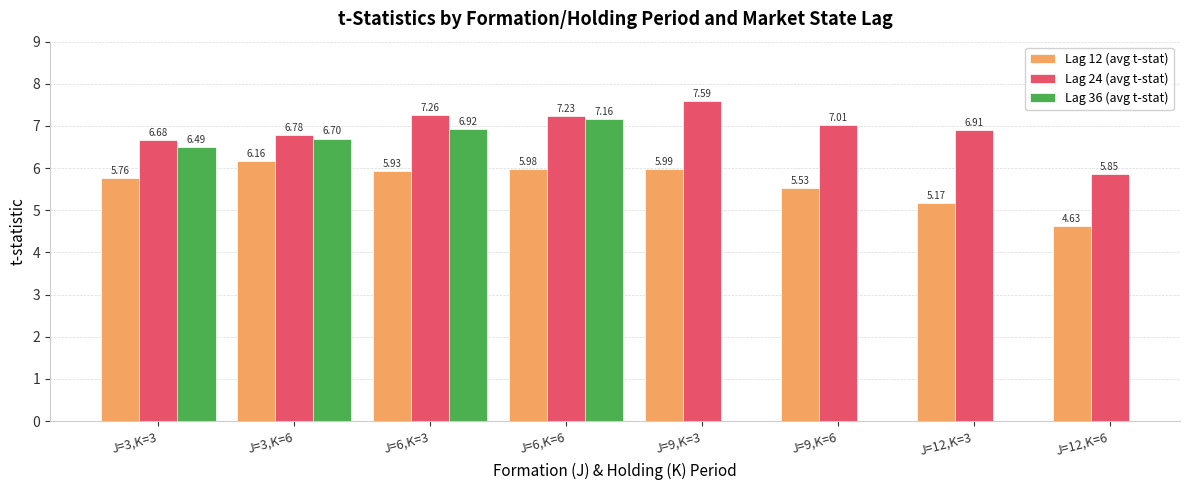

What is the smallest value displayed?

4.6